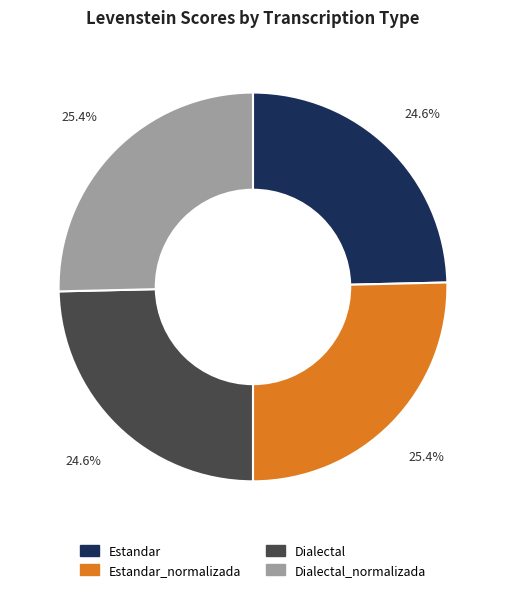

How many slices are in this pie chart?

4